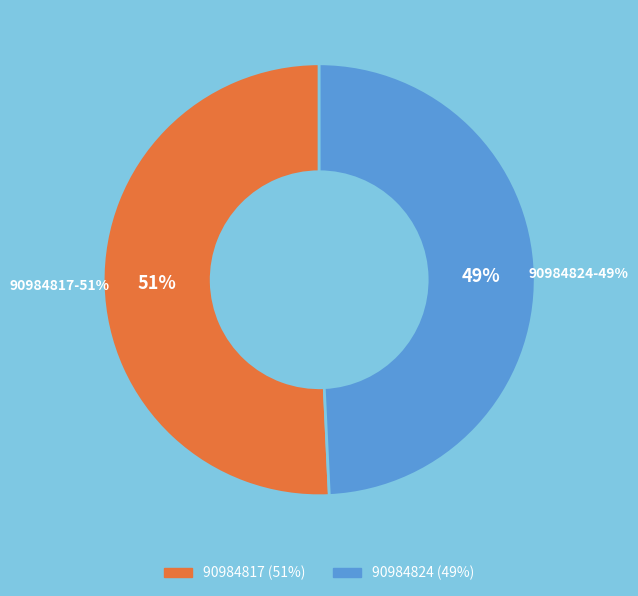

What is the ratio of the value at 90984824 to the value at 90984817?

1.0